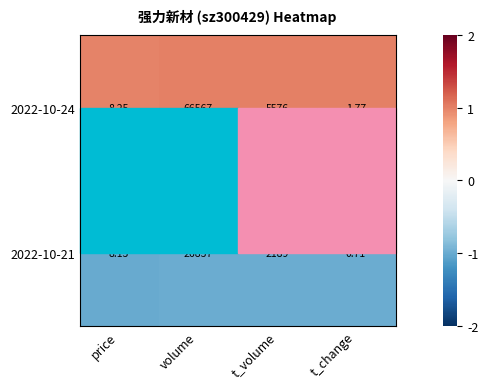

Which series has the widest spread of values?

2022-10-21